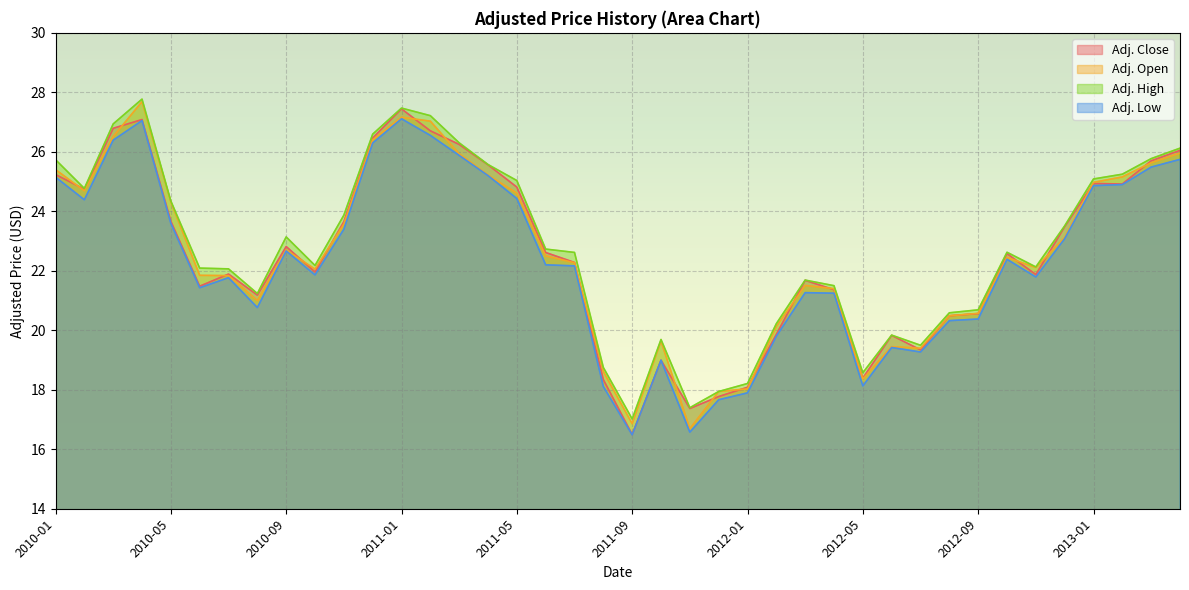

What is the value of the Adj. Open point at the 36th from the left?

23.1